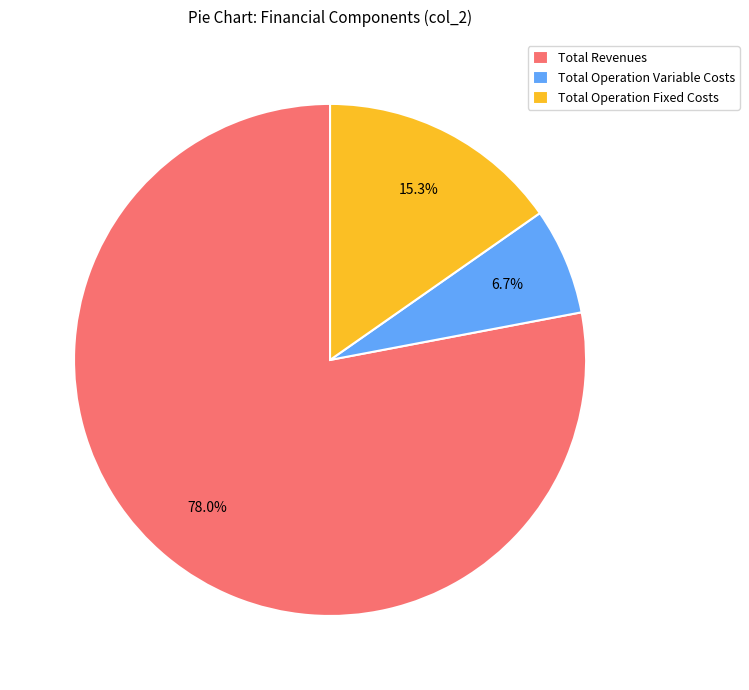

Rank the categories by value from highest to lowest.

Total Revenues, Total Operation Fixed Costs, Total Operation Variable Costs